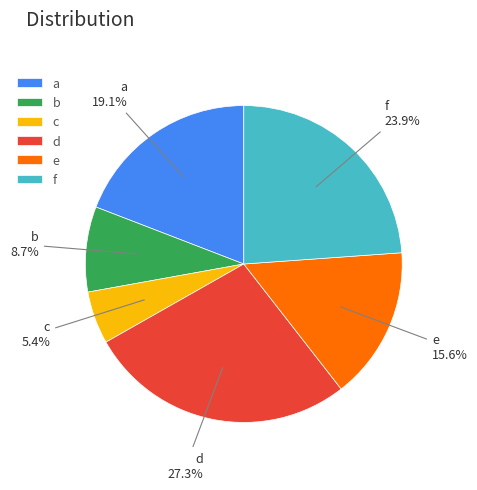

Between a and f, which is larger?

f